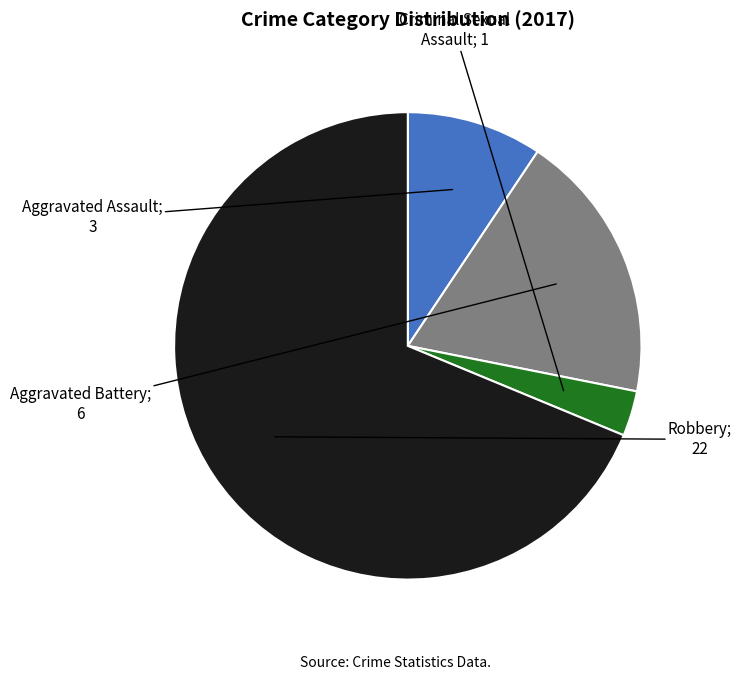

Does any single category account for the majority?

Yes